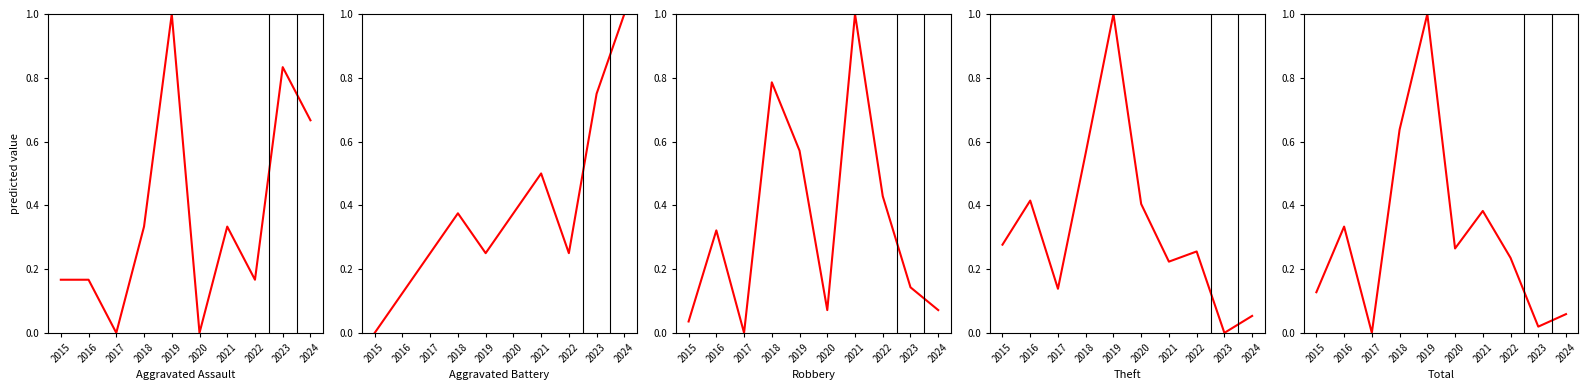

Reading left to right, list all the values displayed in this chart.

Aggravated Assault: 2015=0.2	2016=0.2	2017=0.0	2018=0.3	2019=1.0	2020=0.0	2021=0.3	2022=0.2	2023=0.8	2024=0.7
Aggravated Battery: 2015=0.0	2016=0.1	2017=0.2	2018=0.4	2019=0.2	2020=0.4	2021=0.5	2022=0.2	2023=0.8	2024=1.0
Robbery: 2015=0.0	2016=0.3	2017=0.0	2018=0.8	2019=0.6	2020=0.1	2021=1.0	2022=0.4	2023=0.1	2024=0.1
Theft: 2015=0.3	2016=0.4	2017=0.1	2018=0.6	2019=1.0	2020=0.4	2021=0.2	2022=0.3	2023=0.0	2024=0.1
Total: 2015=0.1	2016=0.3	2017=0.0	2018=0.6	2019=1.0	2020=0.3	2021=0.4	2022=0.2	2023=0.0	2024=0.1